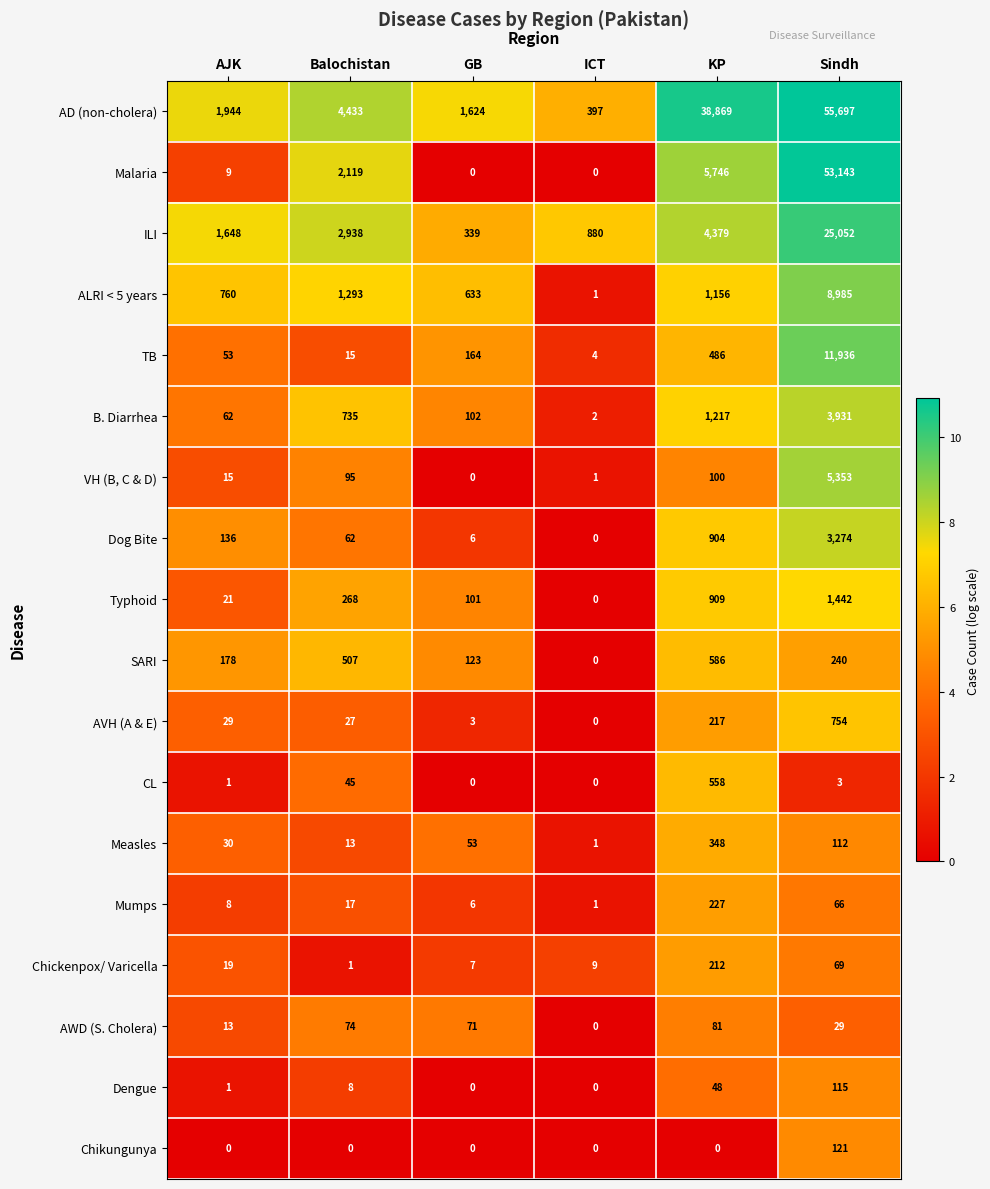

Rank the categories by Typhoid value from highest to lowest.

Sindh, KP, Balochistan, GB, AJK, ICT